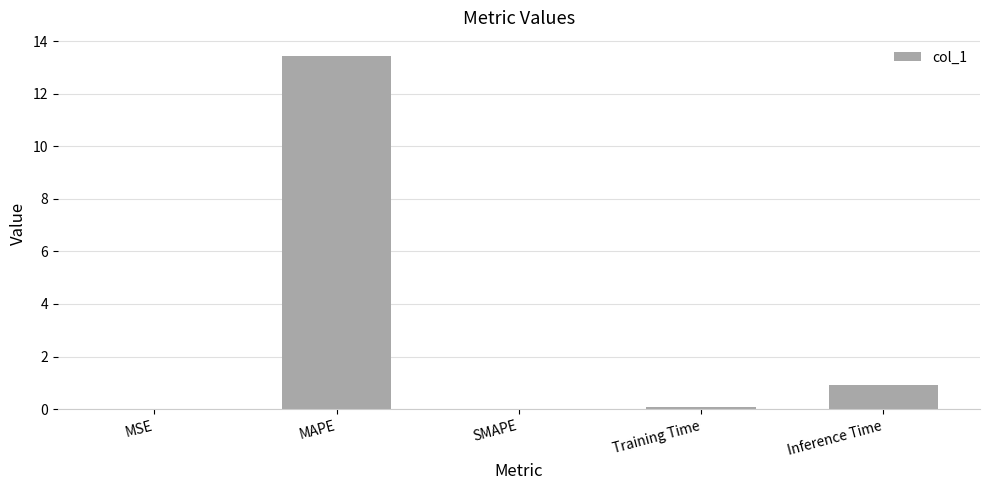

The chart shows a value of 0.0 at MSE. True or false?

True